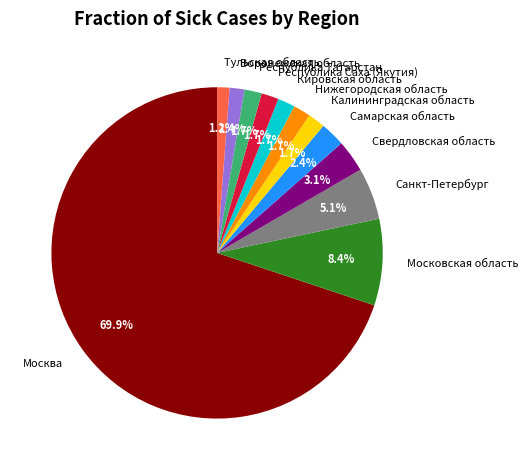

To the nearest percent, what is the combined percentage of Москва and Московская область?

78%